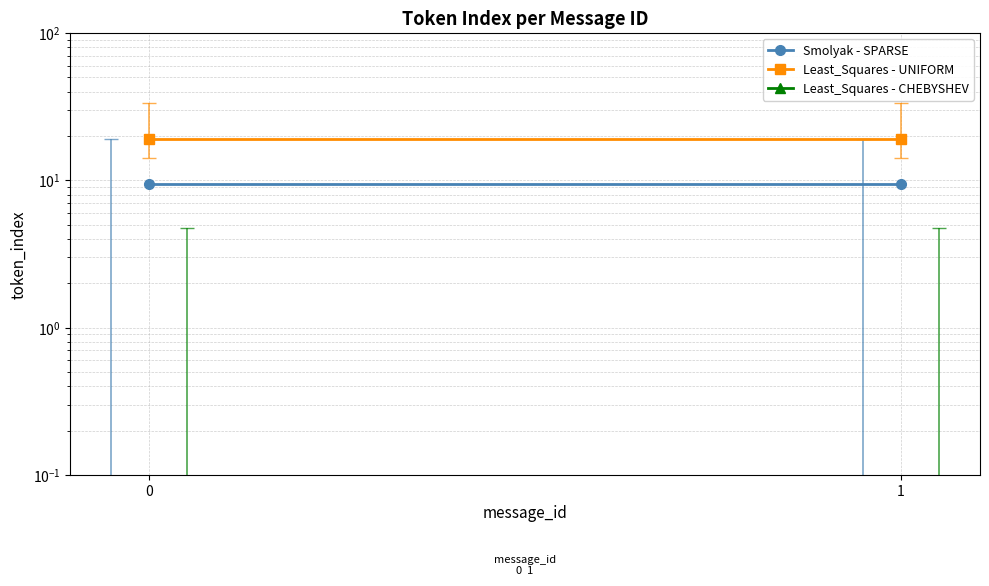

Reading left to right, transcribe all the data shown in this chart.

Smolyak - SPARSE: 0=9.5	1=9.5
Least_Squares - UNIFORM: 0=19.0	1=19.0
Least_Squares - CHEBYSHEV: 0=0.0	1=0.0